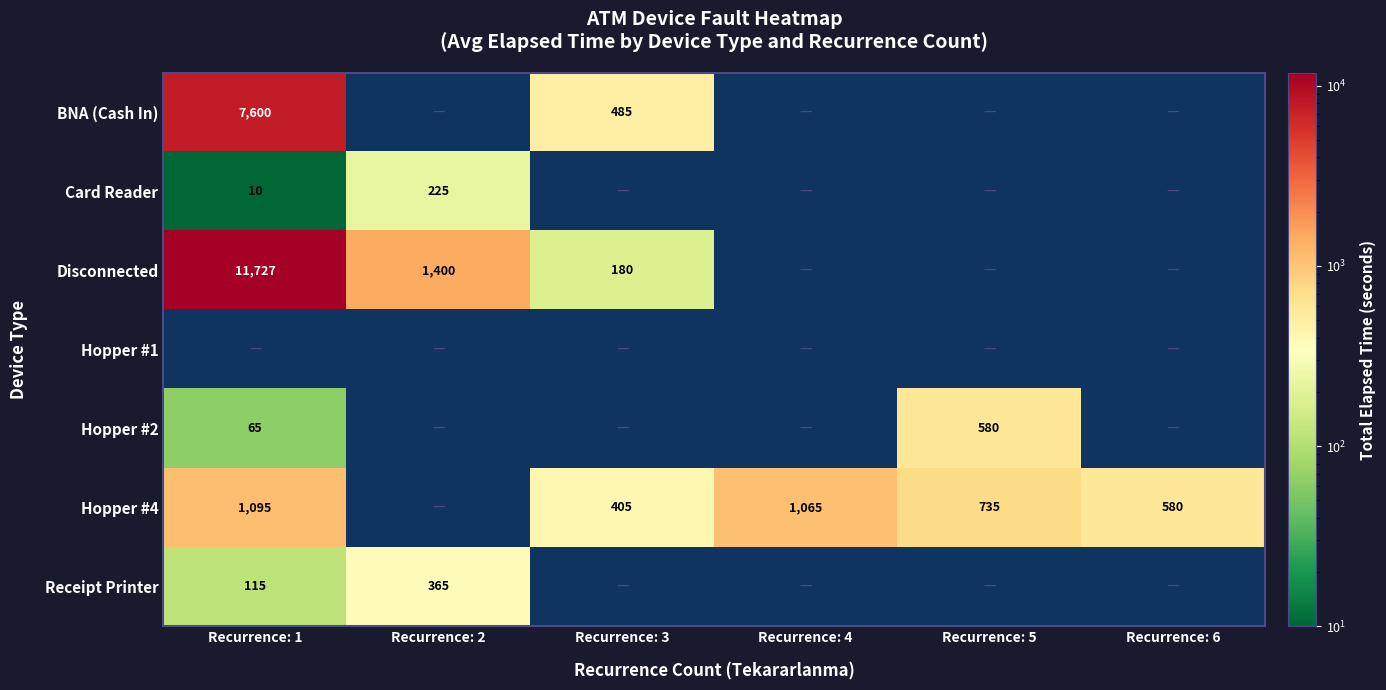

Is it true that Receipt Printer equals 48 at Recurrence: 1?

False